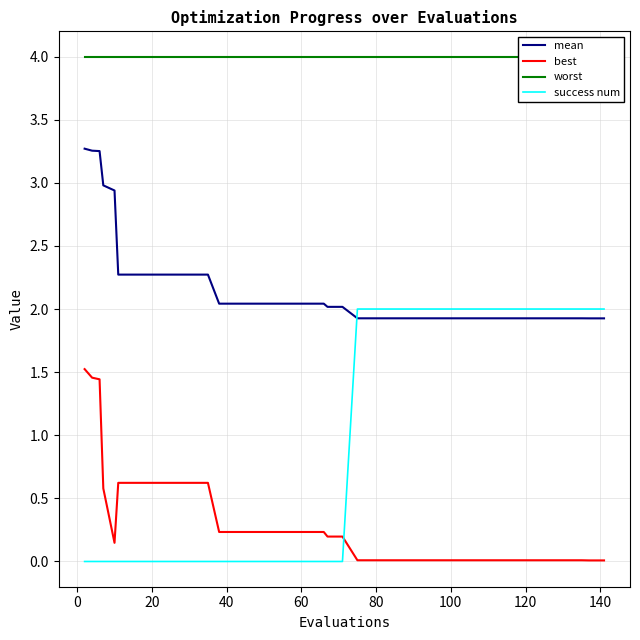

Which series ends up on top after the final intersection of success num and mean?

success num